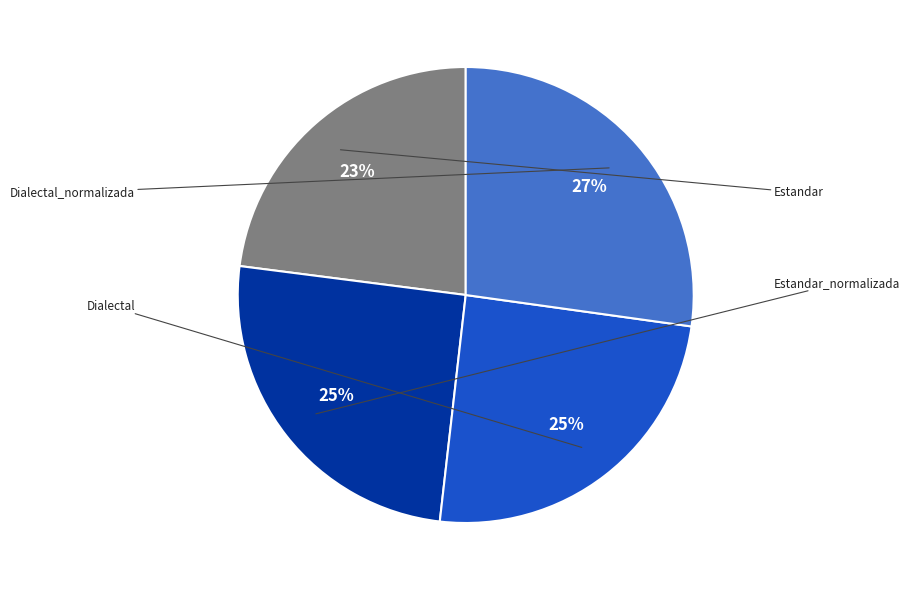

How many segments does this pie chart have?

4